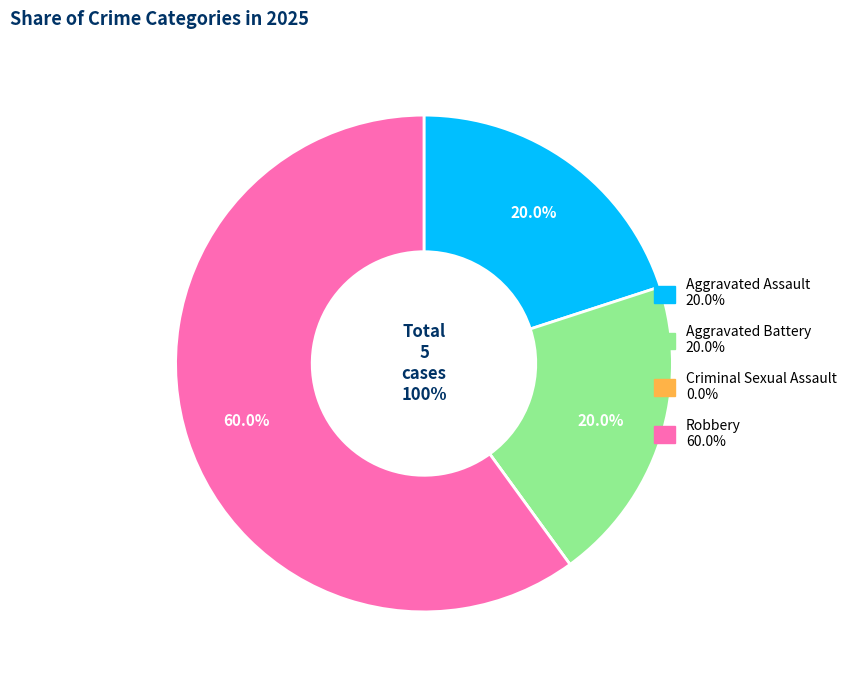

Combined, what portion of the pie is Criminal Sexual Assault and Aggravated Assault?

20.0%